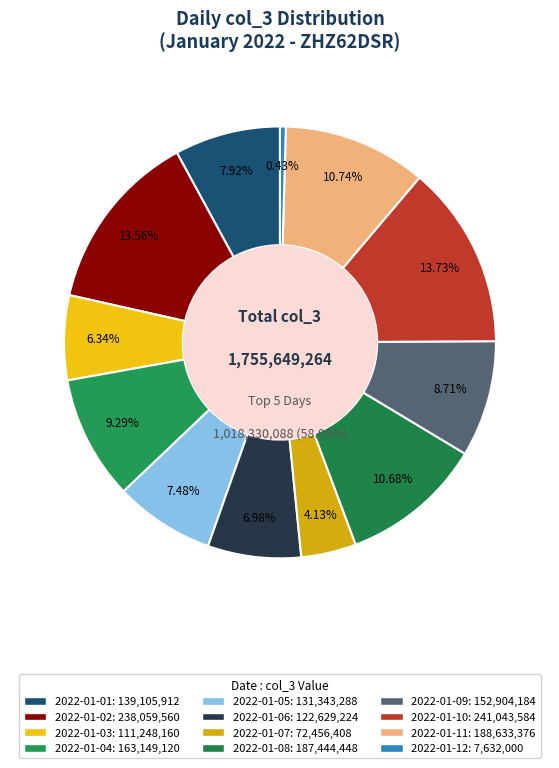

Combined, do 2022-01-12 and 2022-01-01 account for over 50%?

No